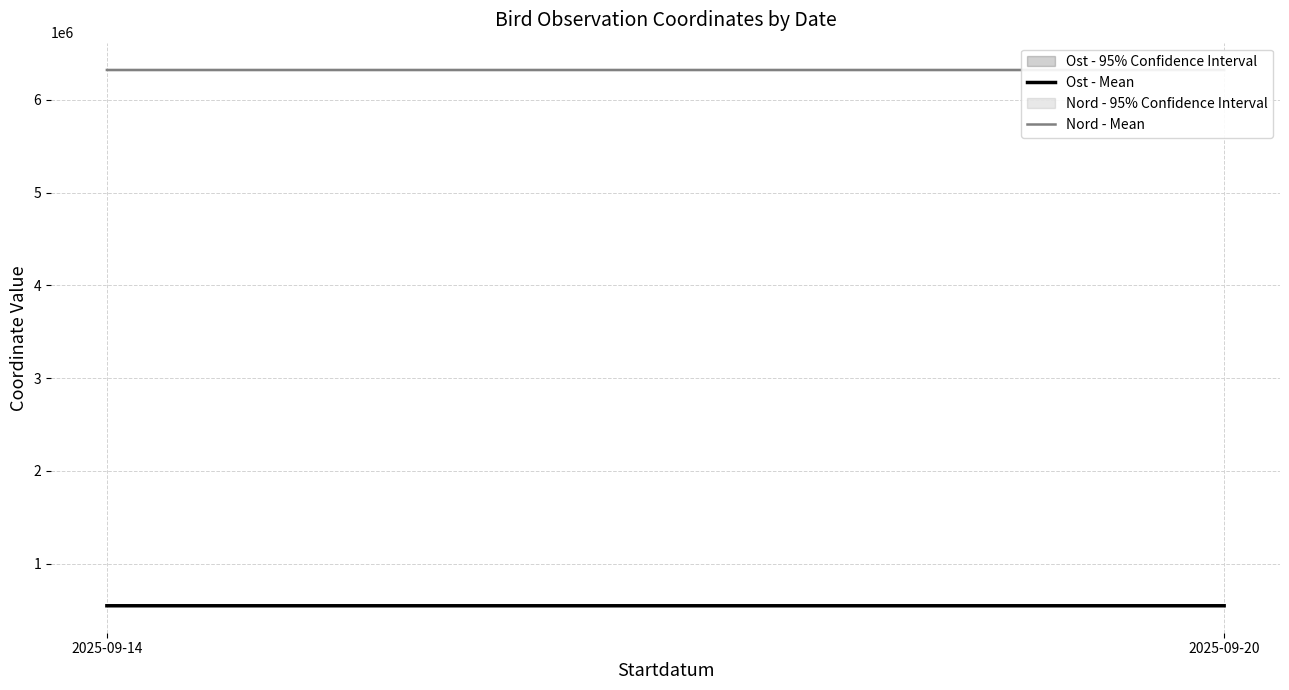

At which category is the sum across all series the highest?

2025-09-20